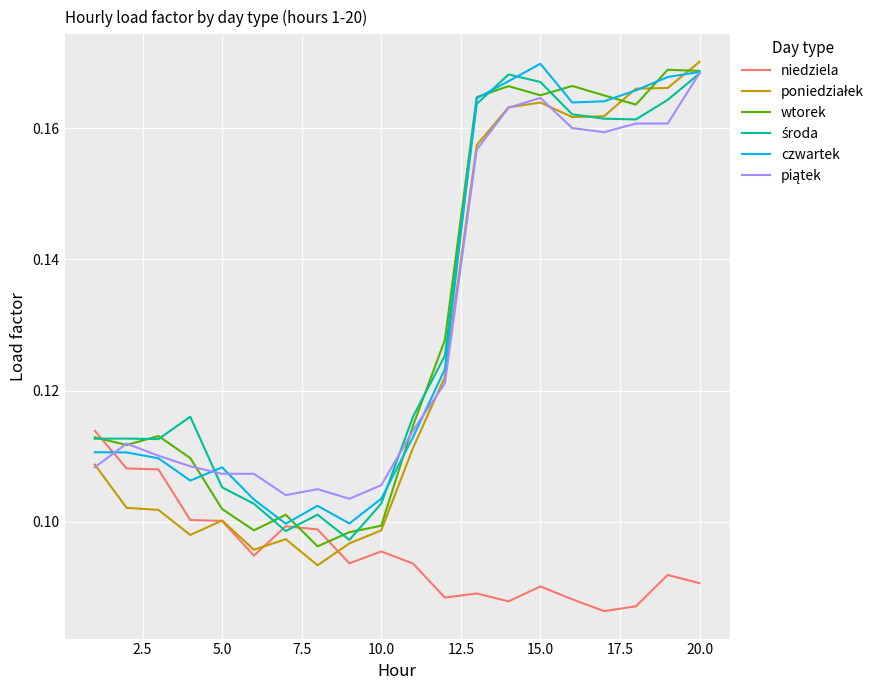

True or false: niedziela and wtorek intersect in this chart.

True